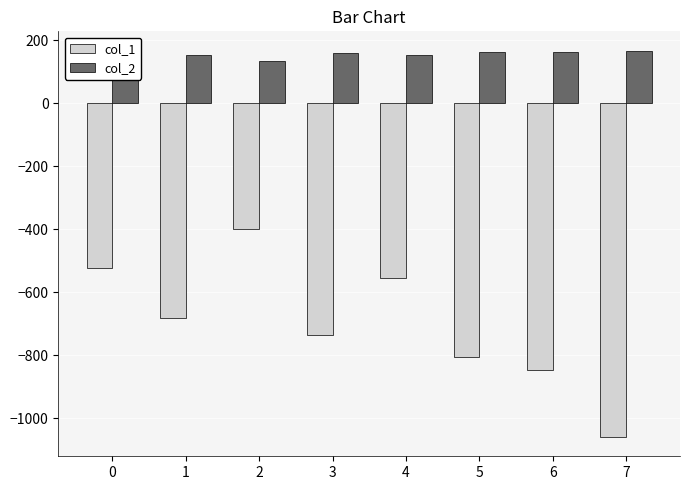

True or false: col_2 has a value of 189.7 at 0.

False